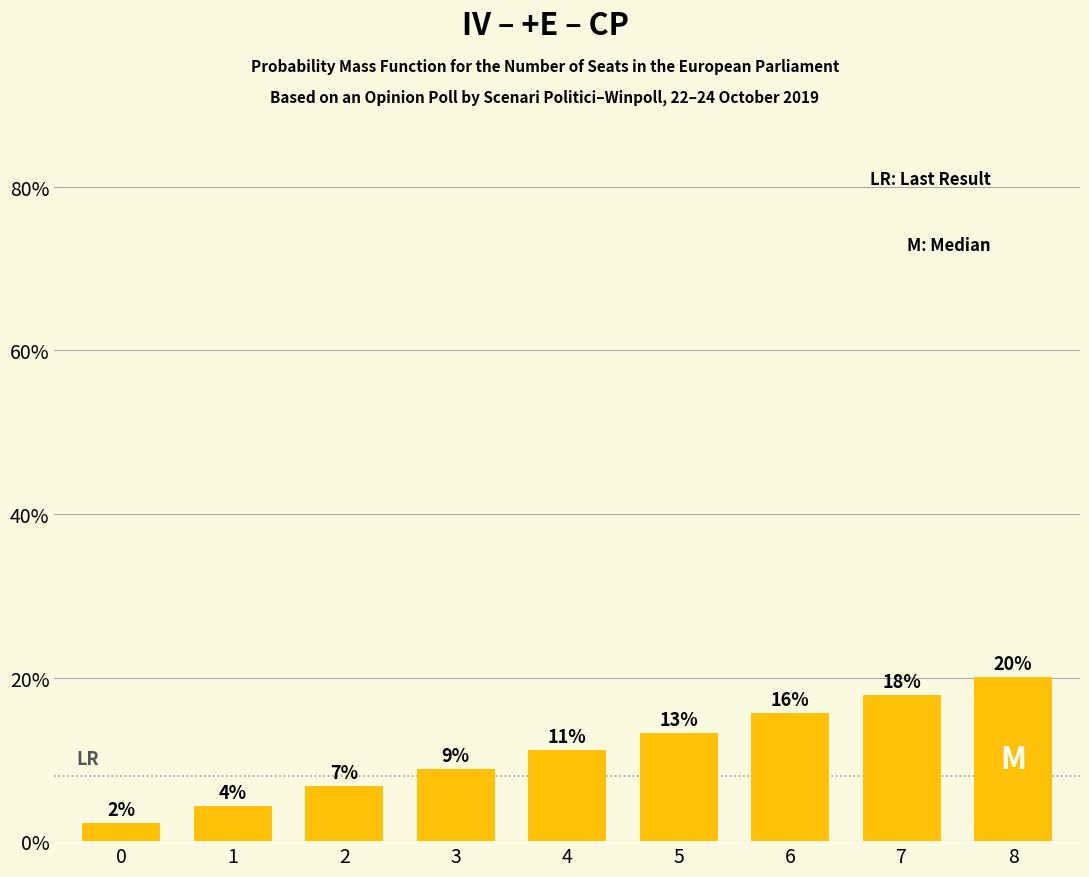

How many bars are there in total?

9